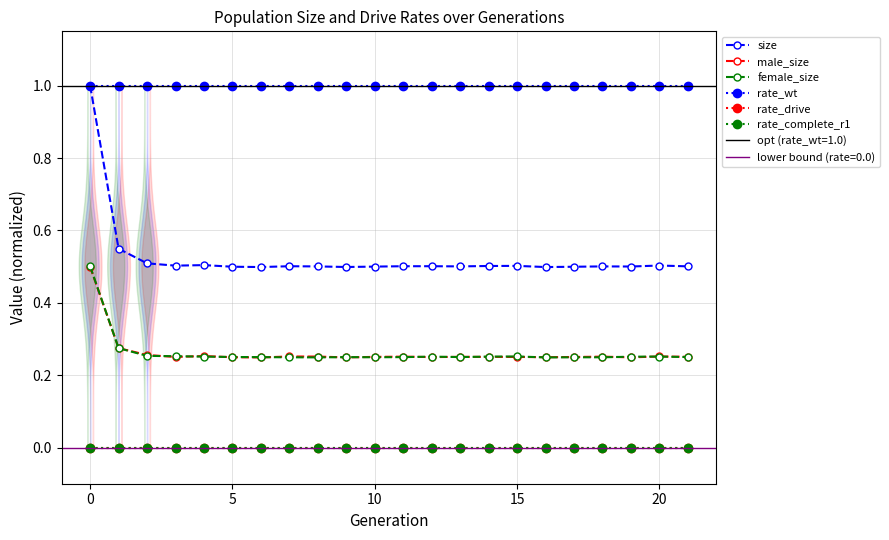

What is the value of the male_size point at the 19th from the left?

0.3